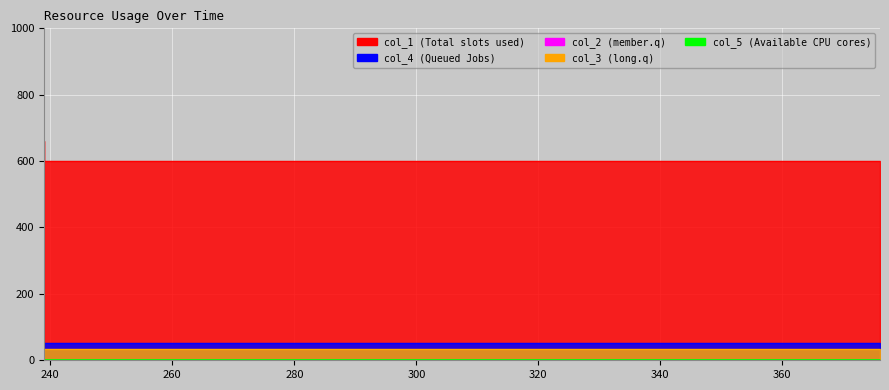

Count the number of categories in the chart.

6